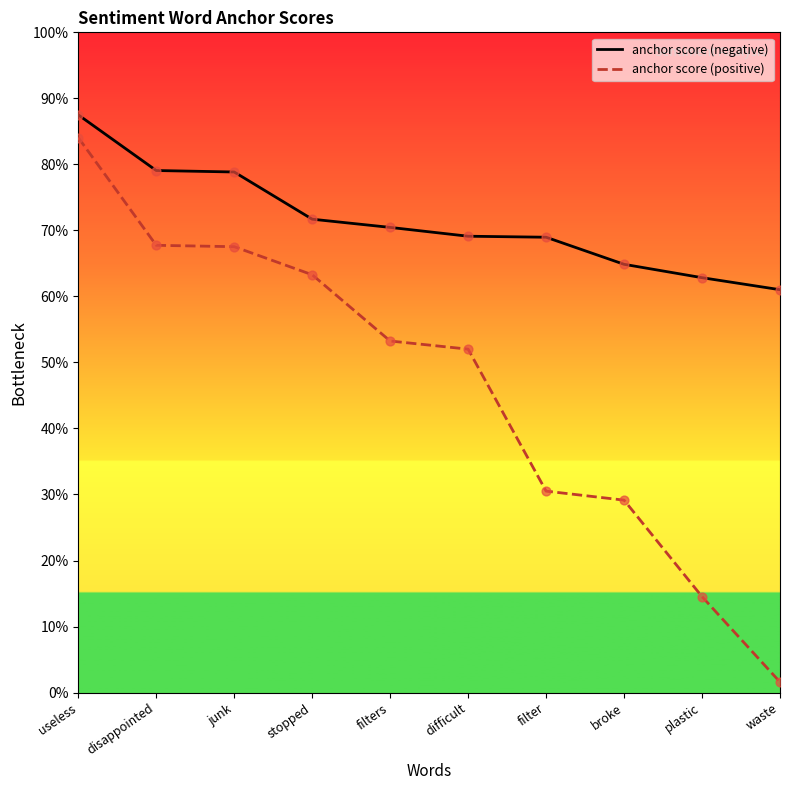

Which series has the largest total across all categories?

anchor score (negative)